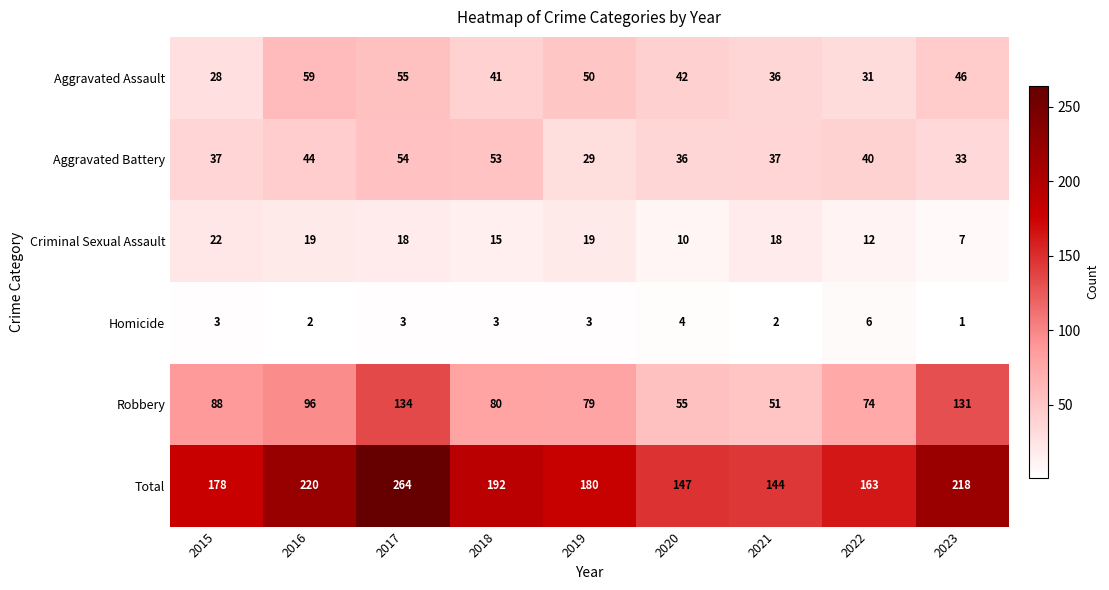

Which series has the largest range (max minus min)?

Total